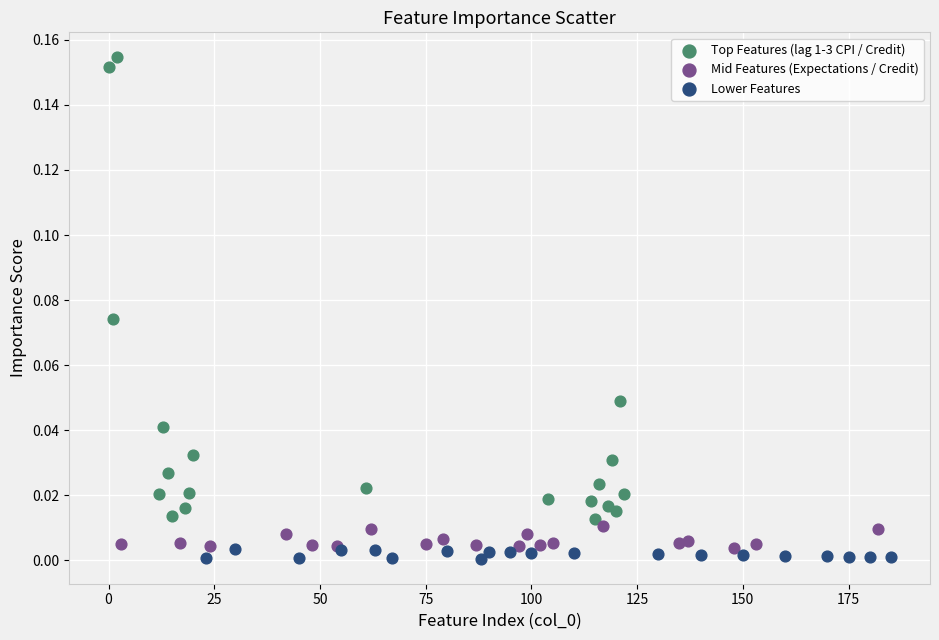

Which series has the widest spread of Y values?

Top Features (lag 1-3 CPI / Credit)